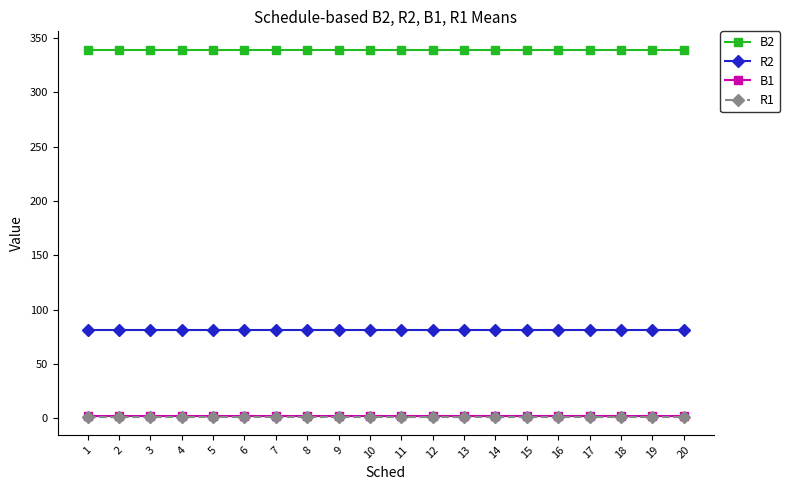

True or false: B2 and B1 intersect in this chart.

False